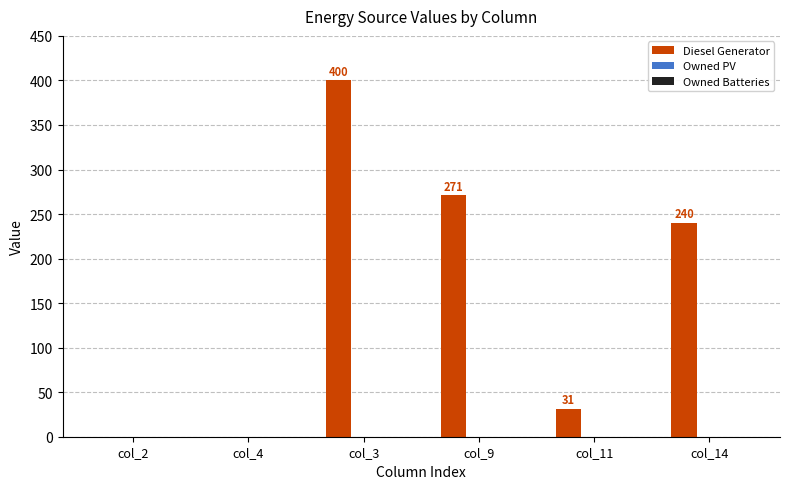

What is the ratio of the value at col_14 to the value at col_3?

0.6